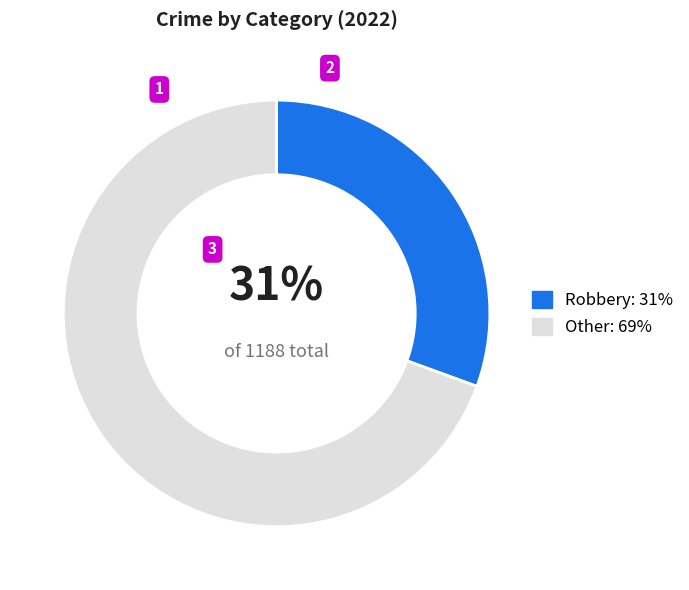

To the nearest percent, what is the average slice percentage?

50%